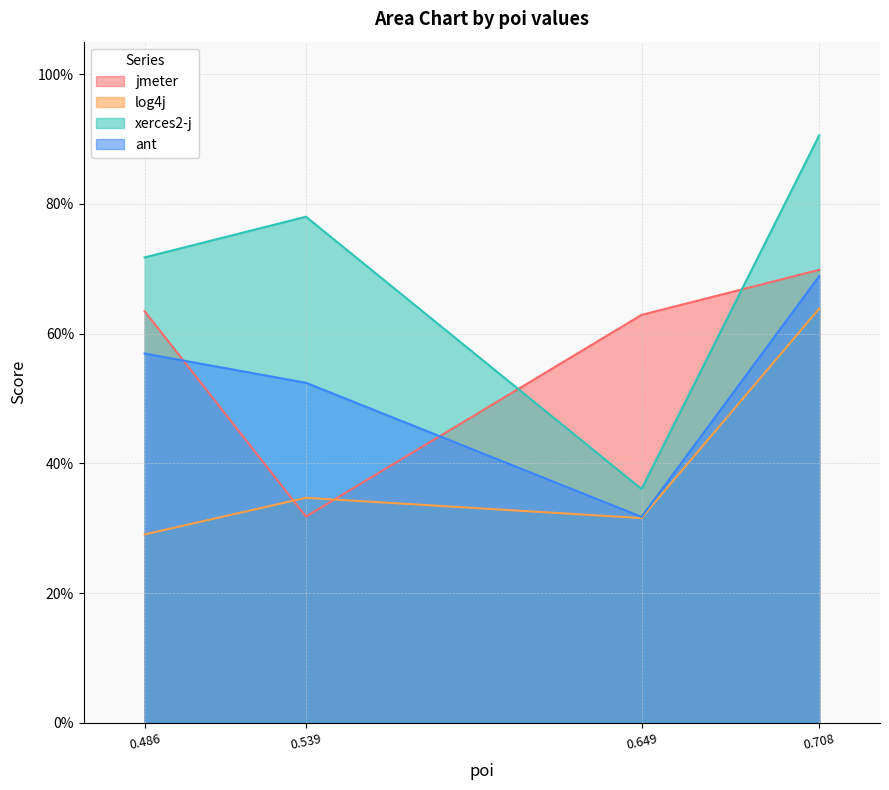

List the labels in order of log4j value, smallest first.

0.486, 0.649, 0.539, 0.708